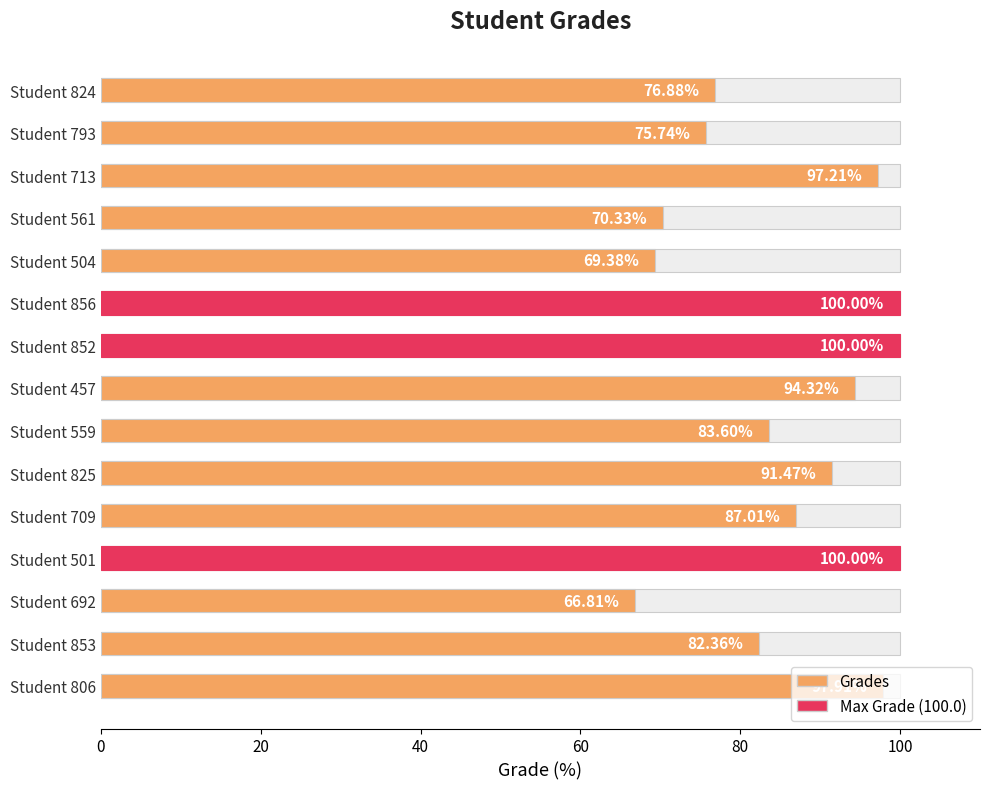

Where is the data nearest to the value 83?

Student 559